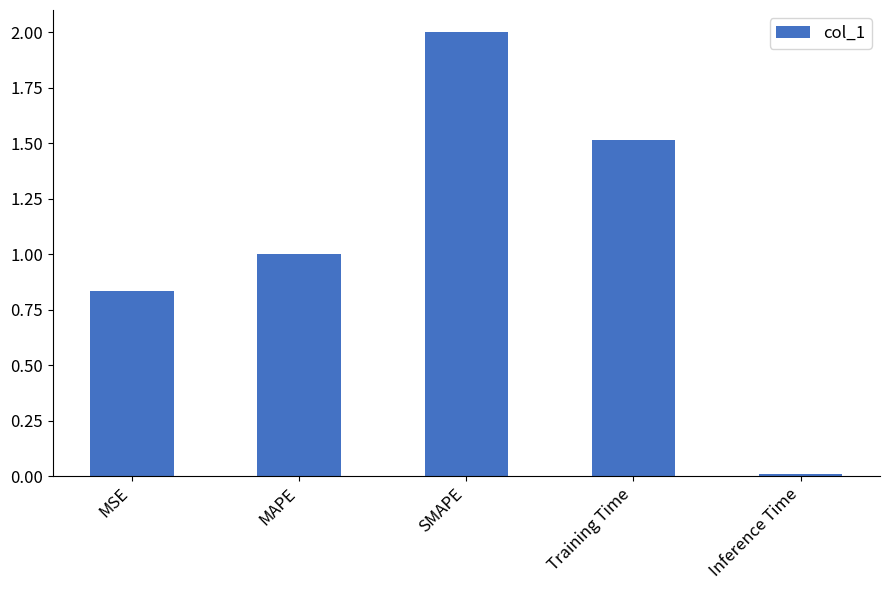

How many distinct data groups are displayed?

1